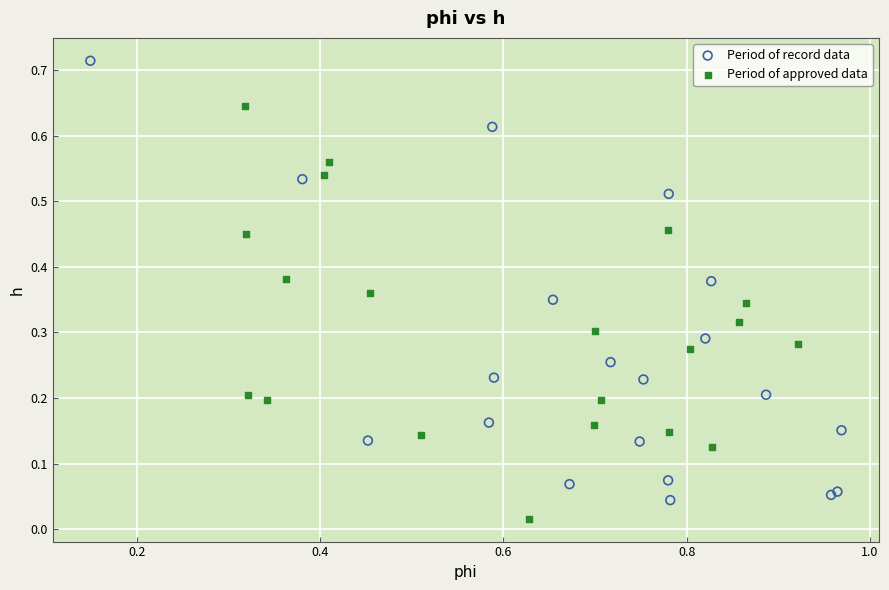

Which series contains the highest Y value?

Period of record data